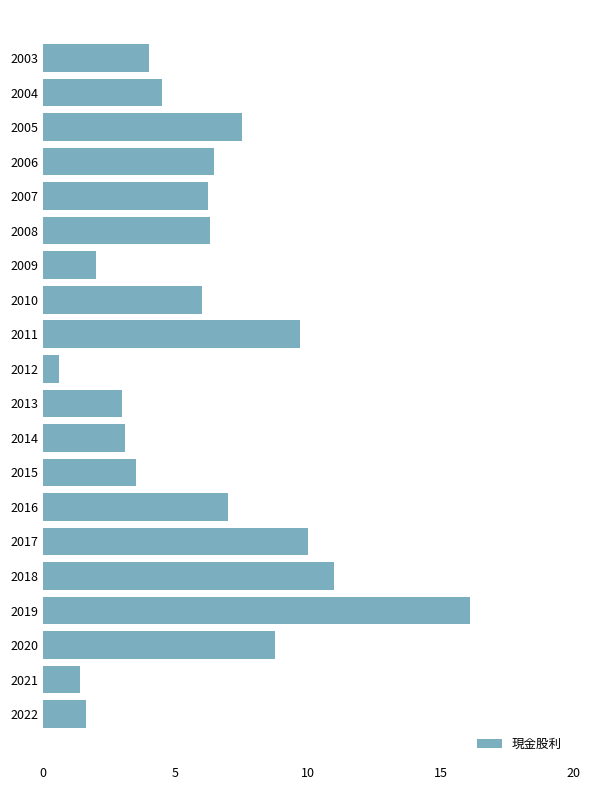

Which has a higher value, 2004 or 2010?

2010